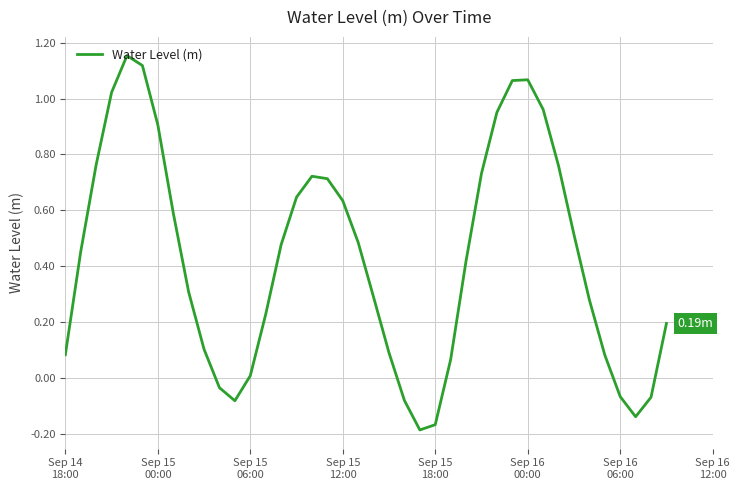

What is the difference between the maximum and minimum values?

1.3